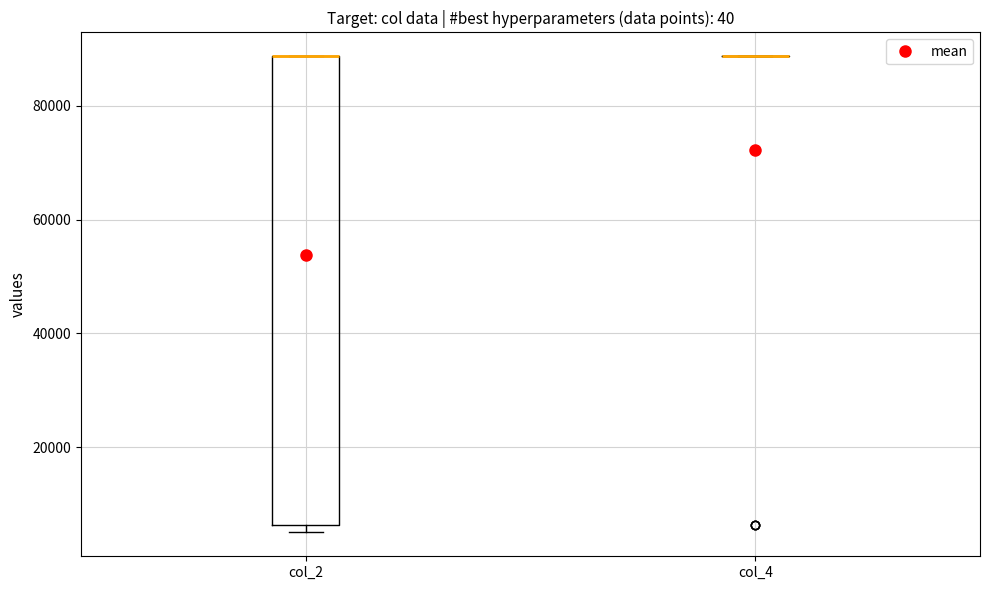

Where is the lower edge of the box for col_2 on the y-axis? The values are not printed on the chart, so give them approximately, as read against the axis.

6000